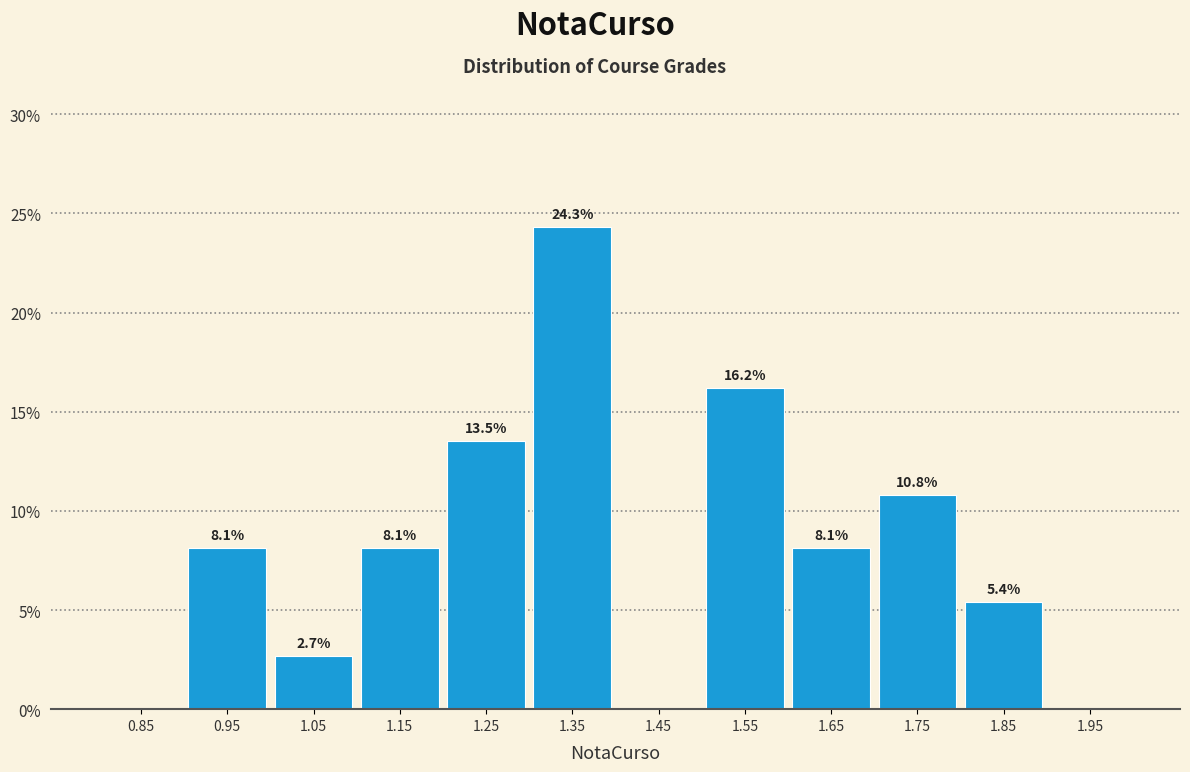

Over which range of the x-axis is the bar tallest?

1.3 to 1.4